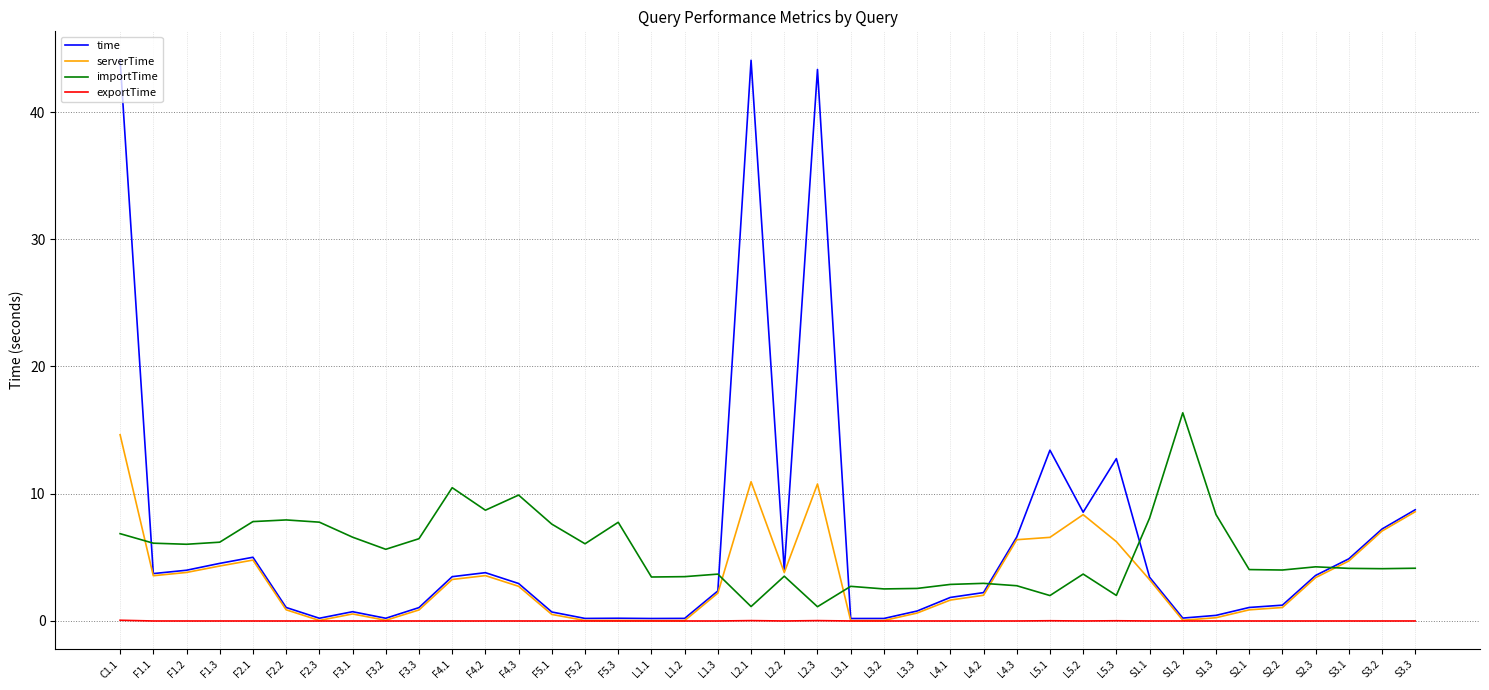

What is the total value across all series at L1.3?

8.2